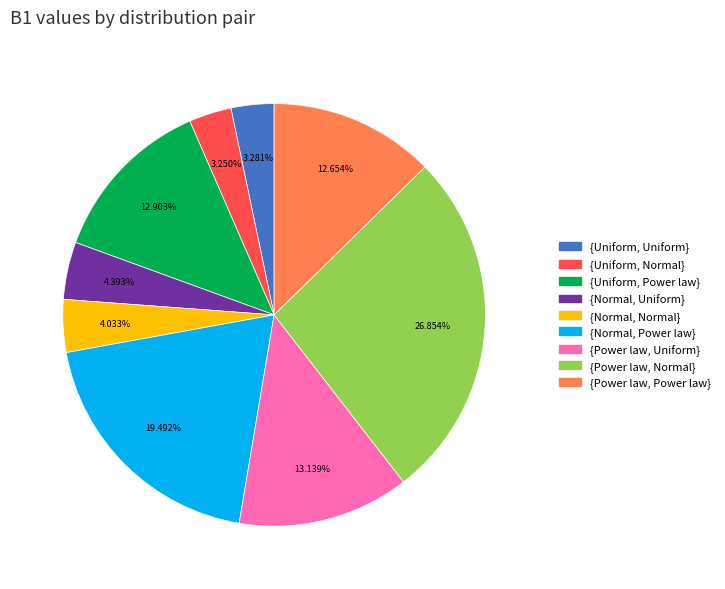

To the nearest percent, what percentage of the pie is {Normal, Power law}?

19%